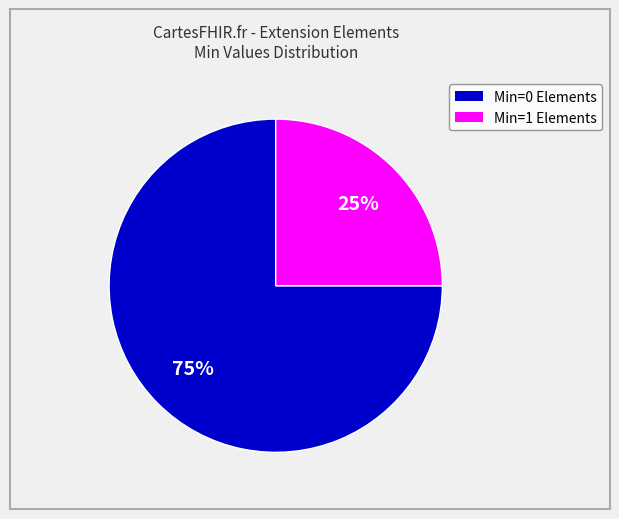

Count the number of slices in the pie.

2